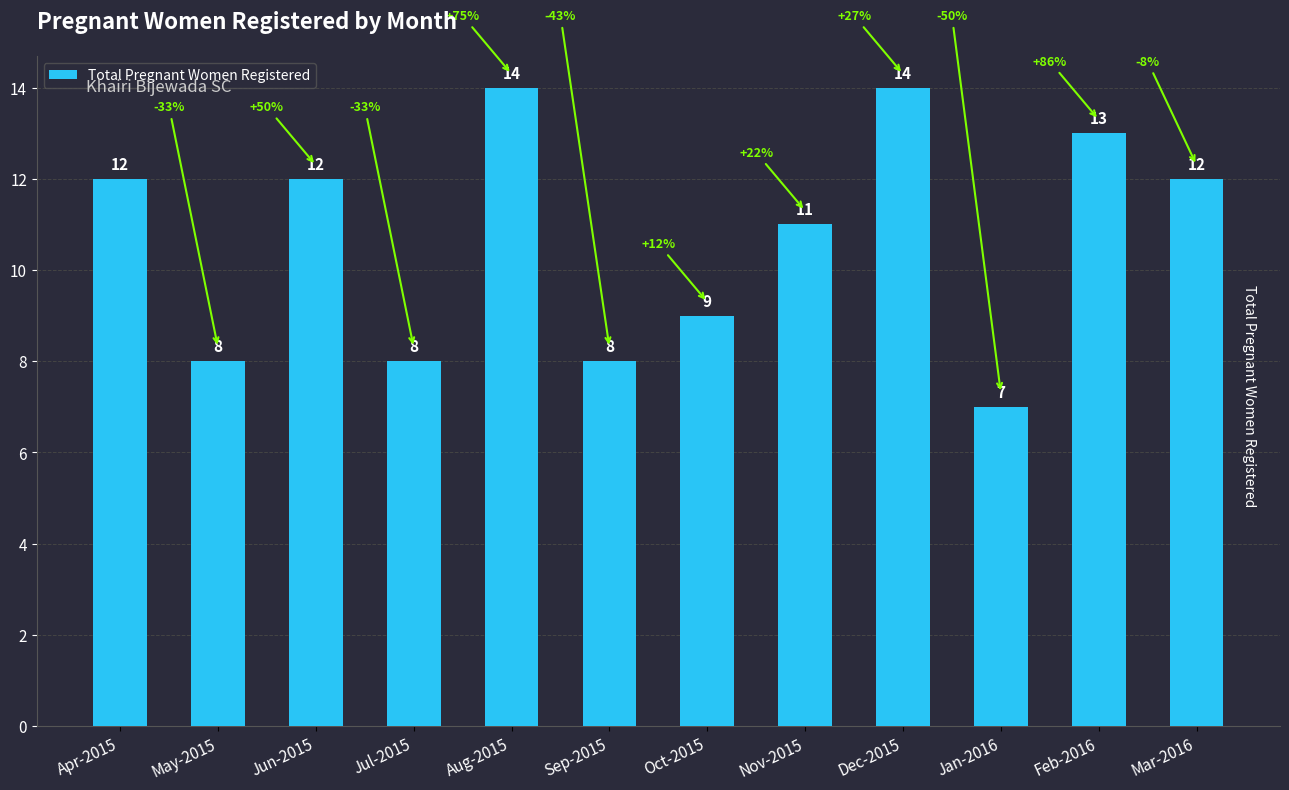

Does the chart contain stacked bars?

No